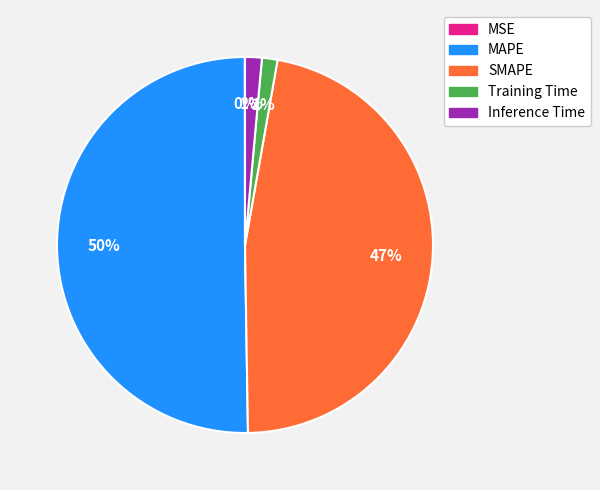

Which slice is the largest?

MAPE